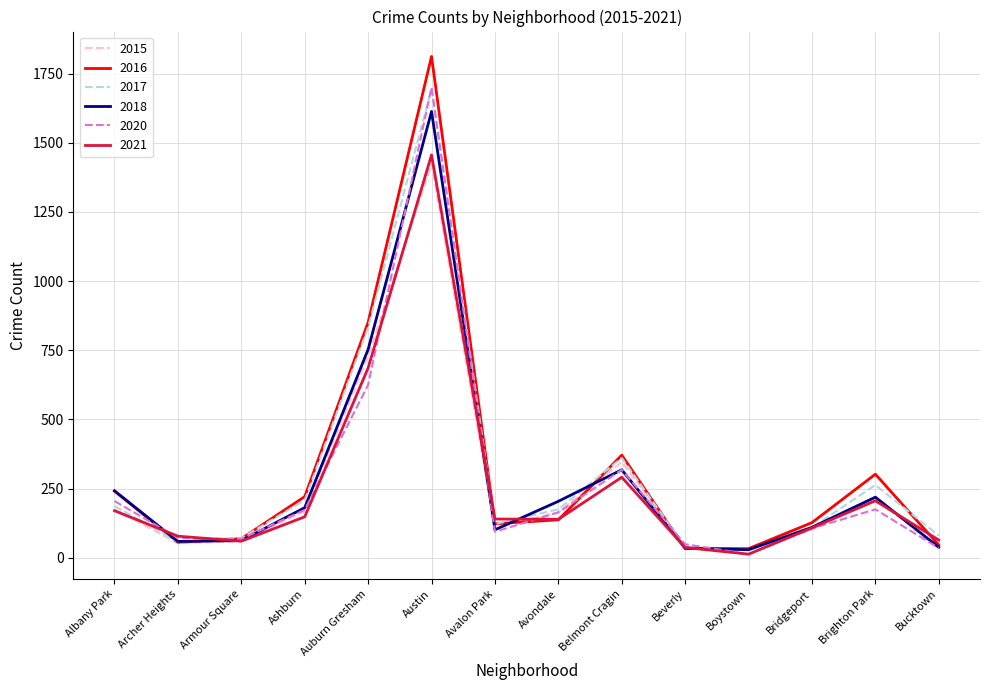

What is the total value across all series at Armour Square?

389